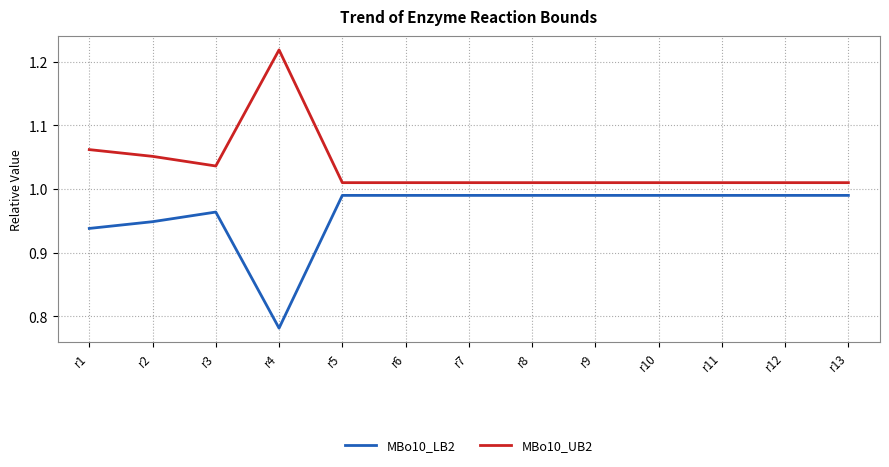

List the series in order of their peak value, highest first.

MBo10_UB2, MBo10_LB2